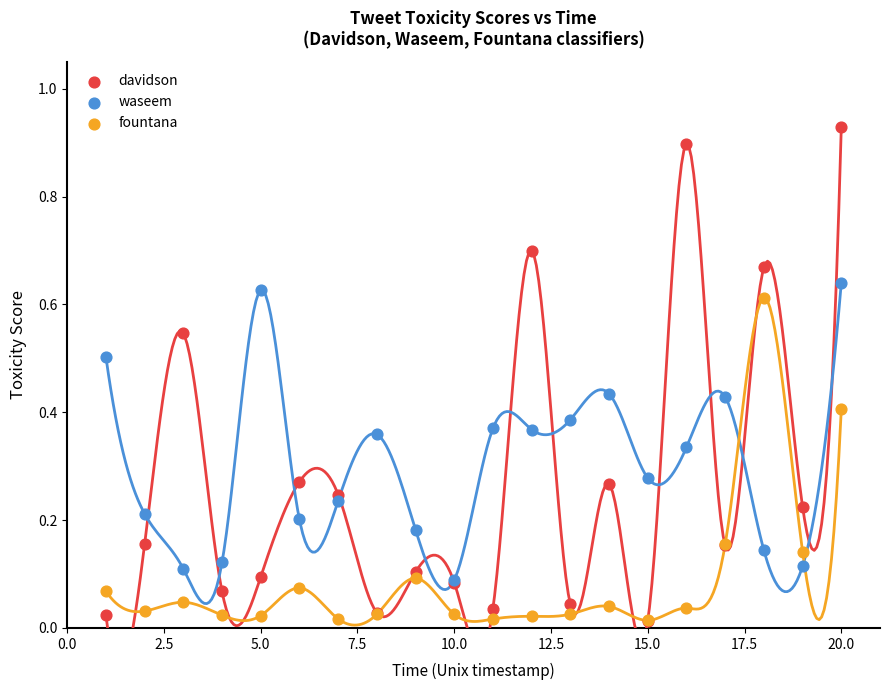

What are all the series names shown in the legend?

davidson, waseem, fountana